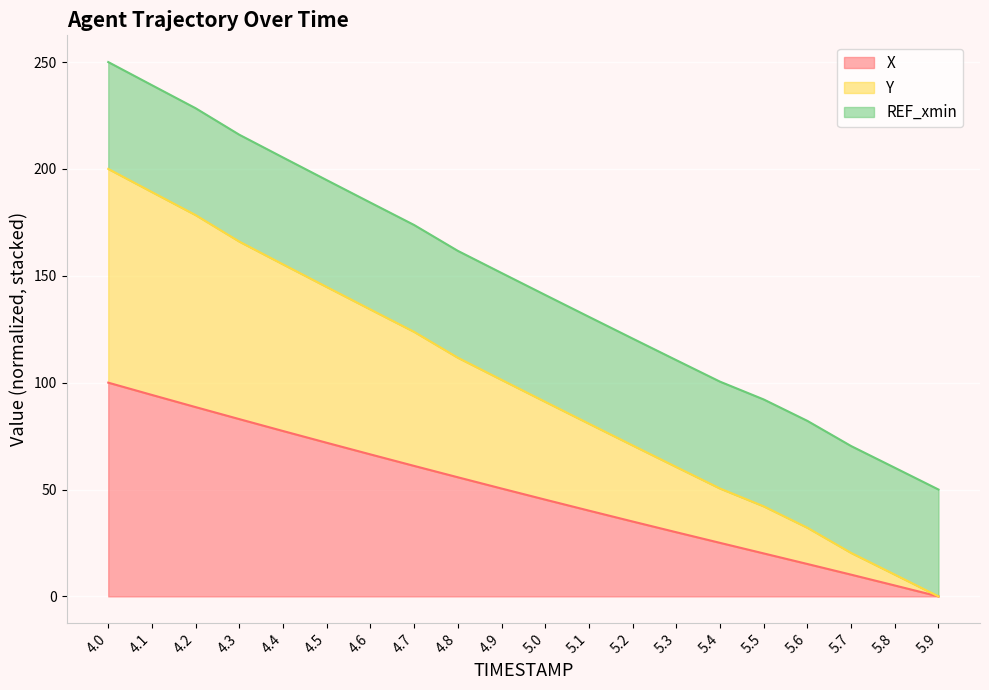

At which category is the sum across all series the highest?

4.0